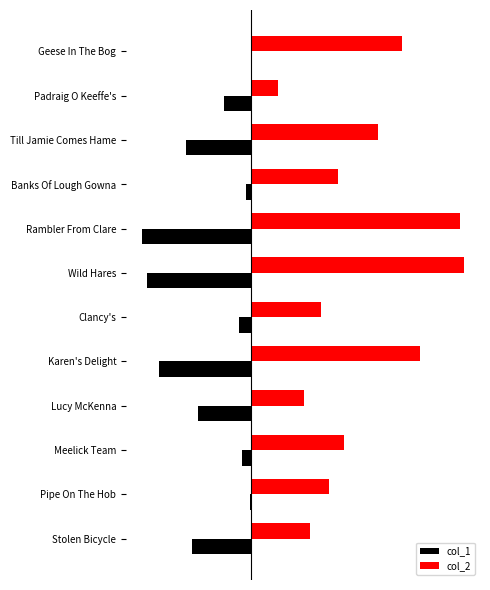

What are all the series names shown in the legend?

col_1, col_2